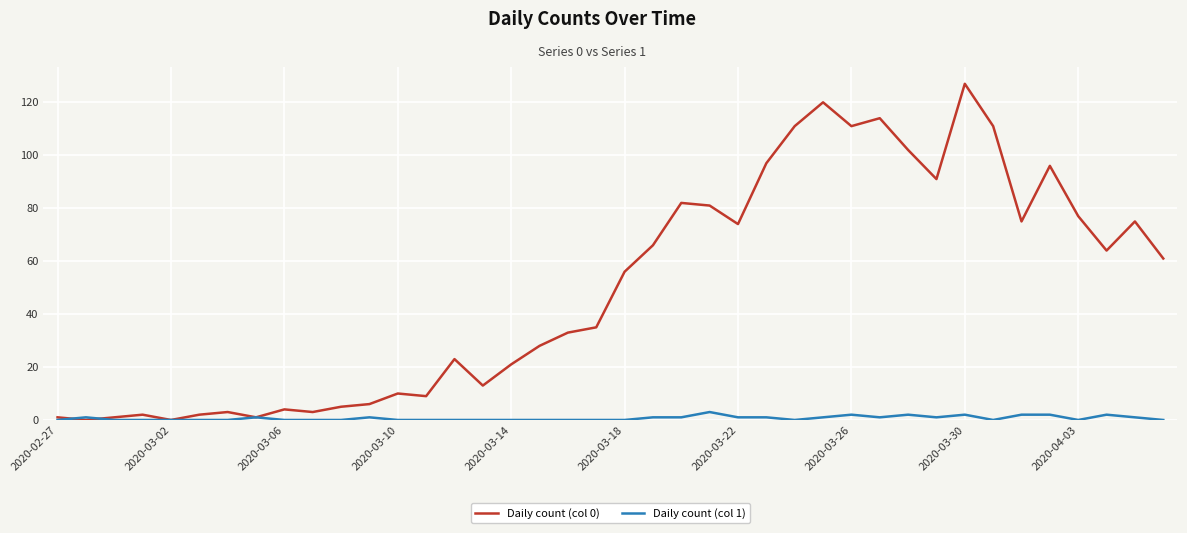

Which series has the largest total across all categories?

Daily count (col 0)